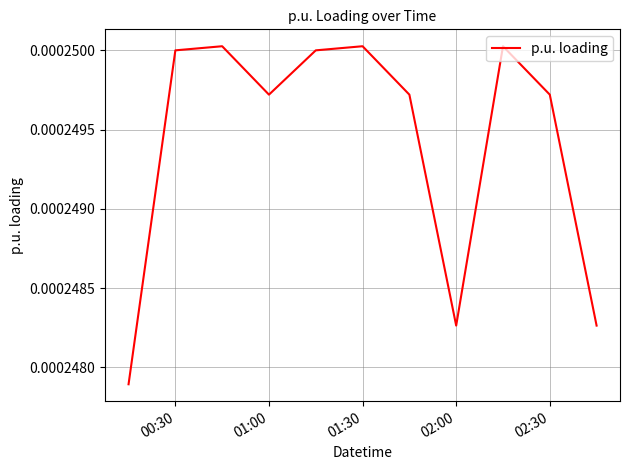

True or false: there are more than 0 points higher than both neighbors.

True